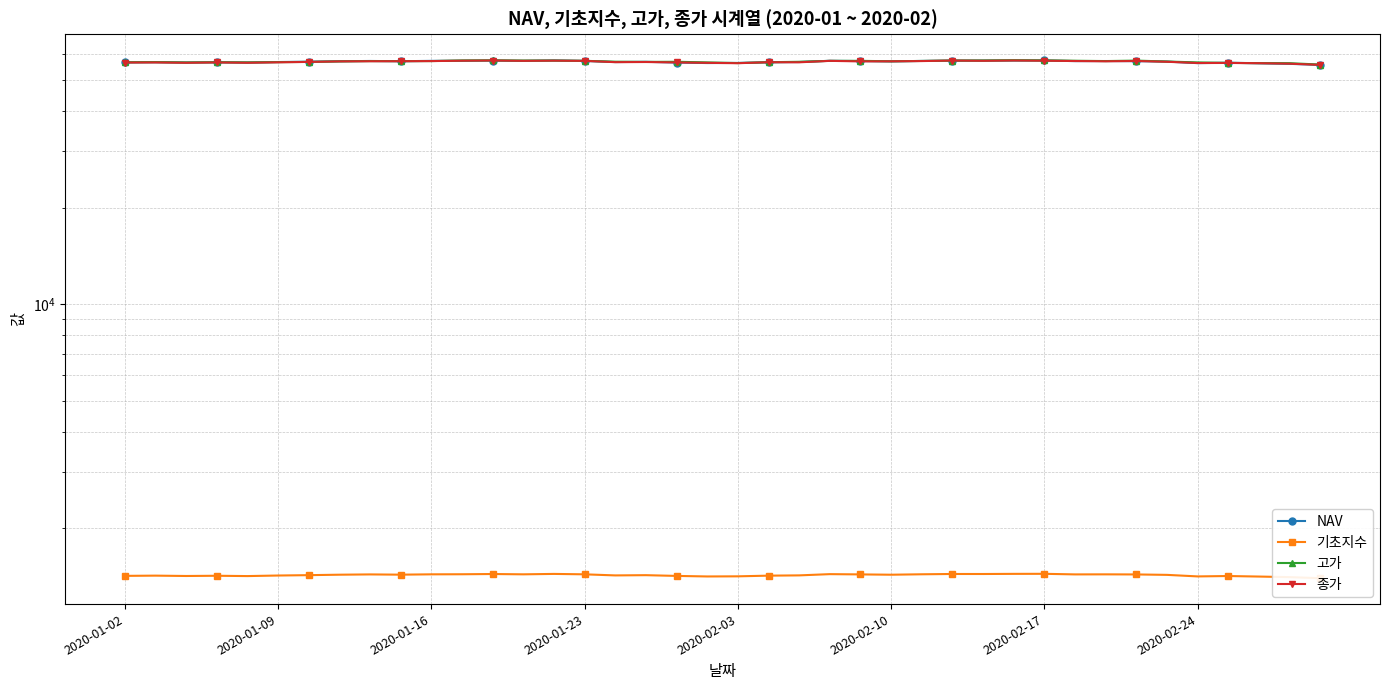

How many data points in 고가 are above 57090?

19